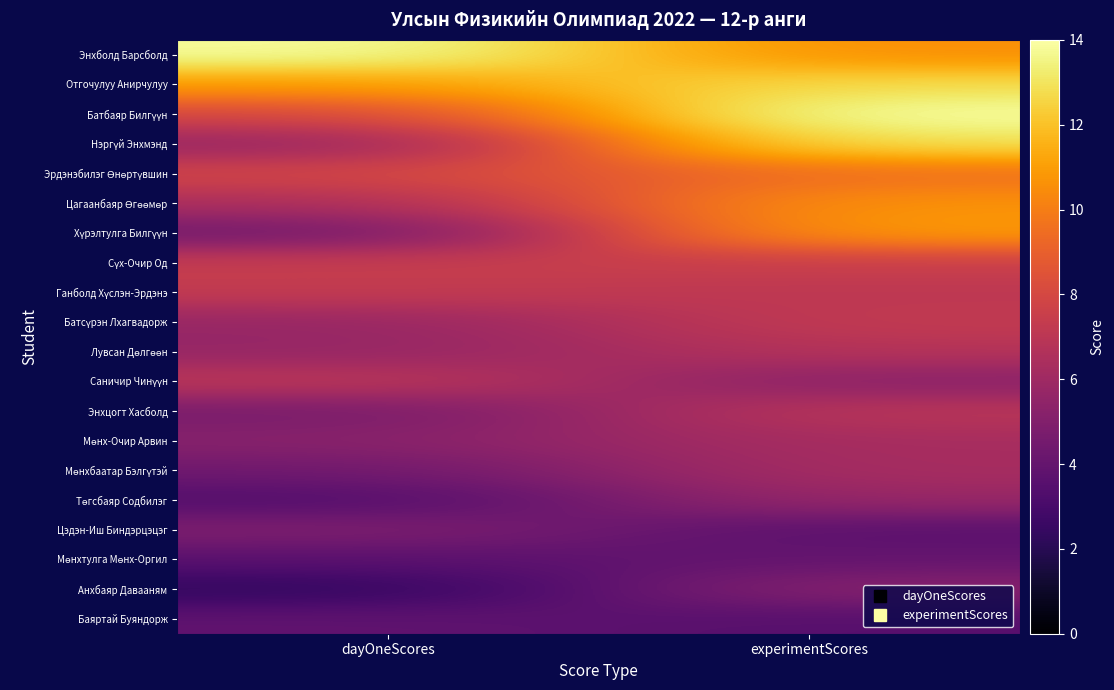

At which category is the sum across all series the highest?

experimentScores